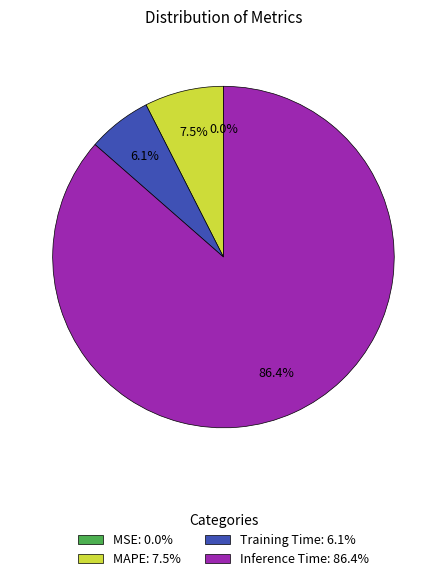

What is the total percentage of MAPE: 7.5% and Training Time: 6.1%?

13.6%